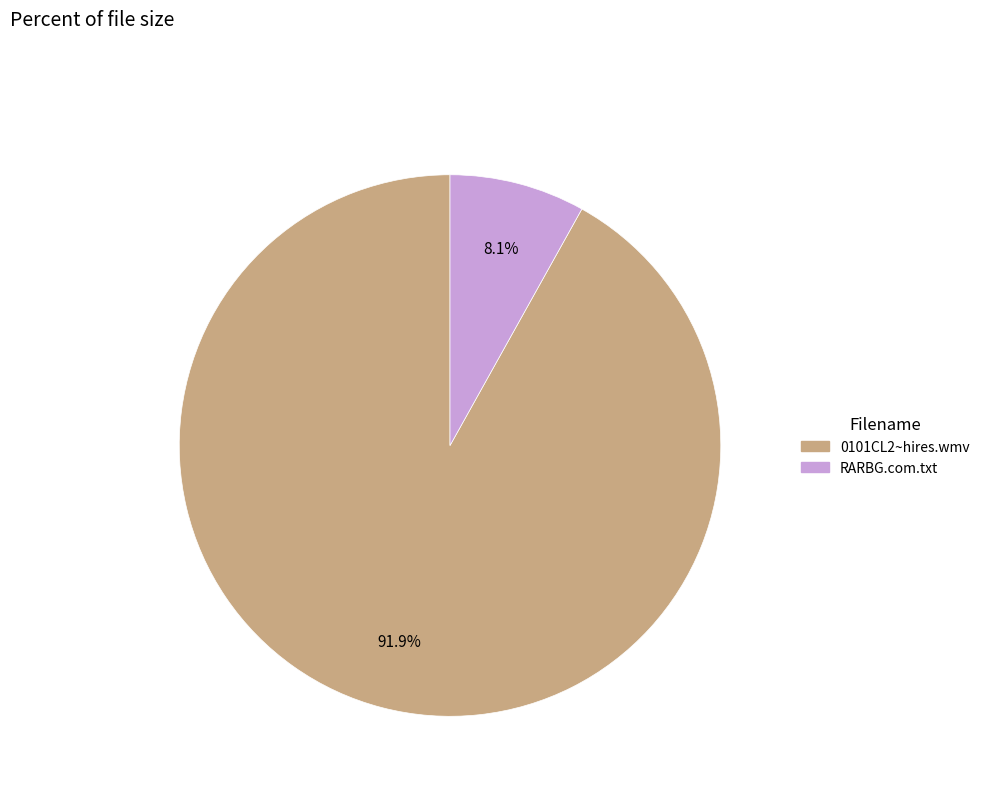

To the nearest percent, what is the combined percentage of RARBG.com.txt and 0101CL2~hires.wmv?

100%